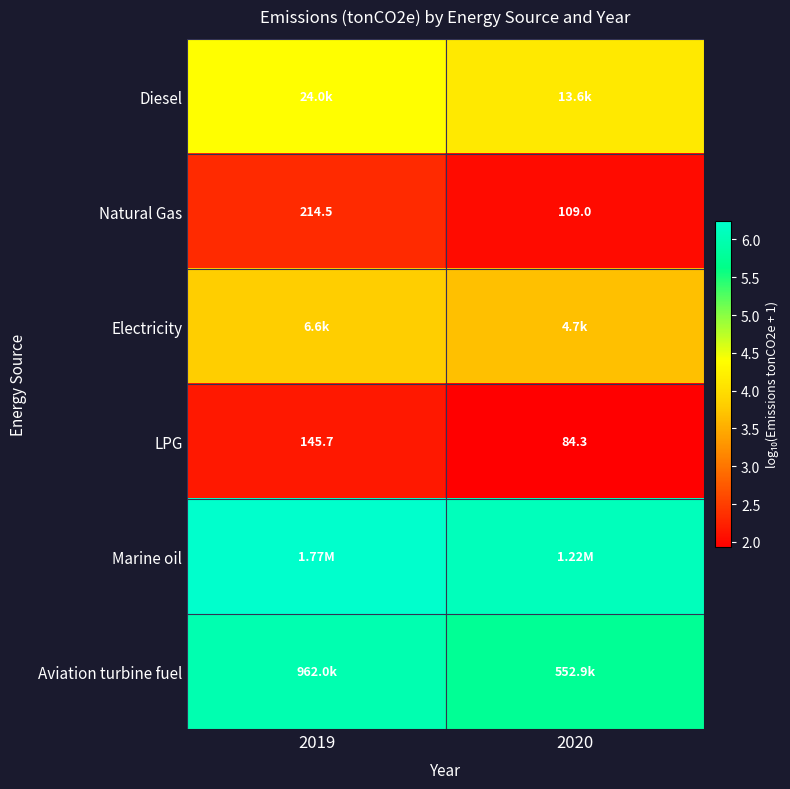

At how many categories does at least one series exceed 2?

2